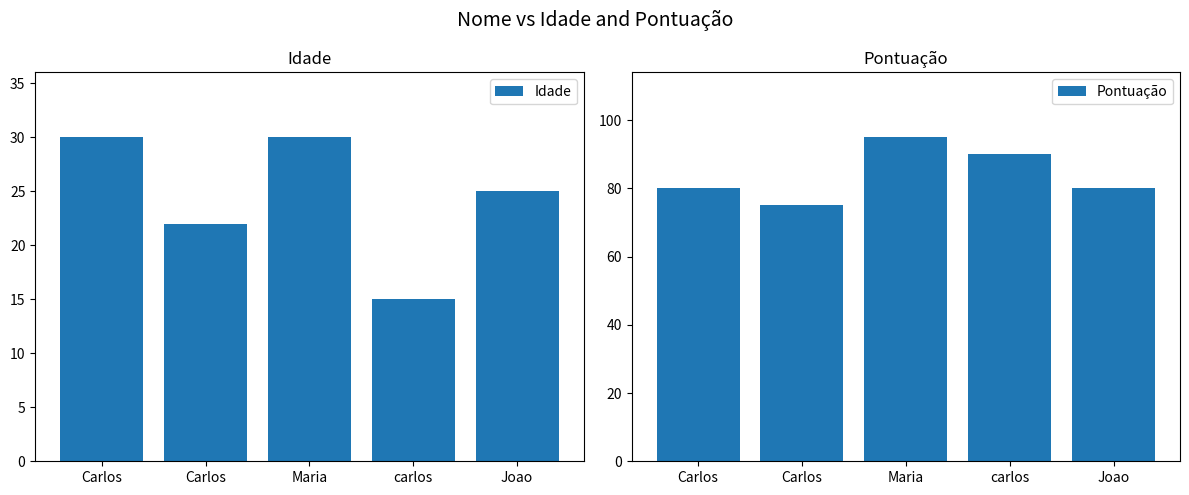

Which series changed the most between Carlos and carlos?

Pontuação